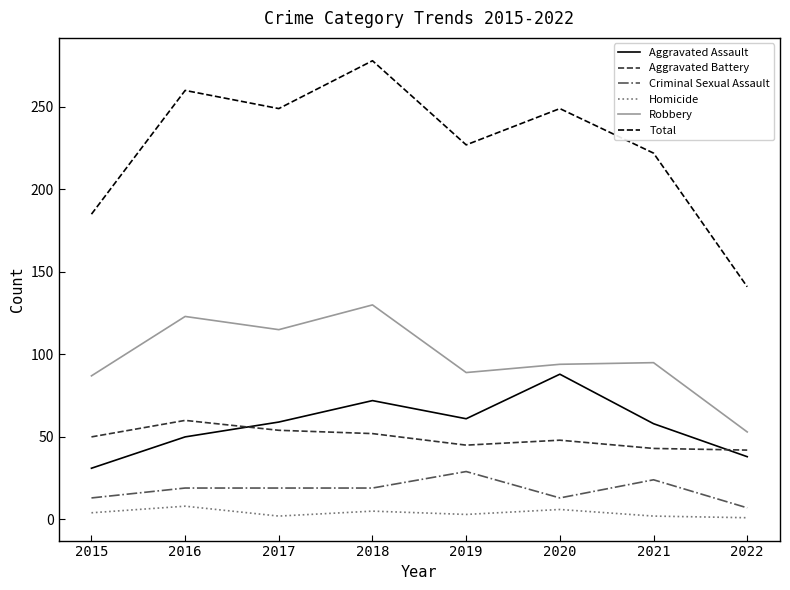

Which series changed the most between 2021 and 2022?

Total